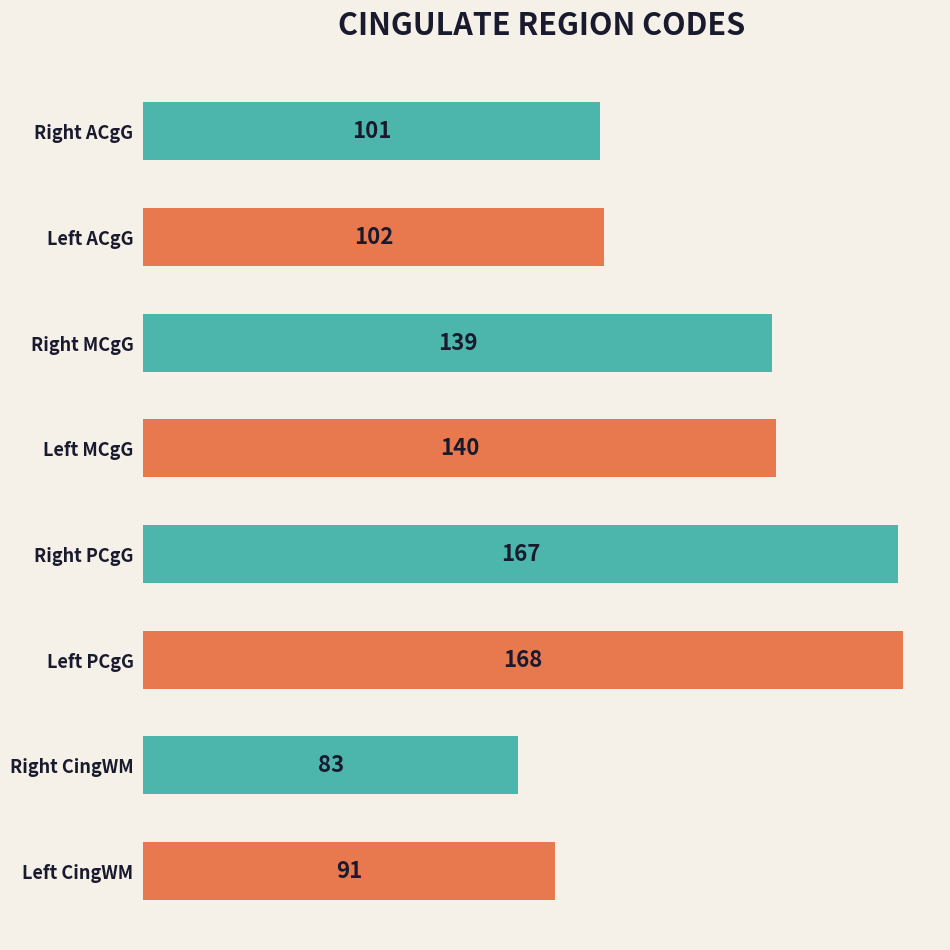

Rank the categories by value from highest to lowest.

Left PCgG, Right PCgG, Left MCgG, Right MCgG, Left ACgG, Right ACgG, Left CingWM, Right CingWM